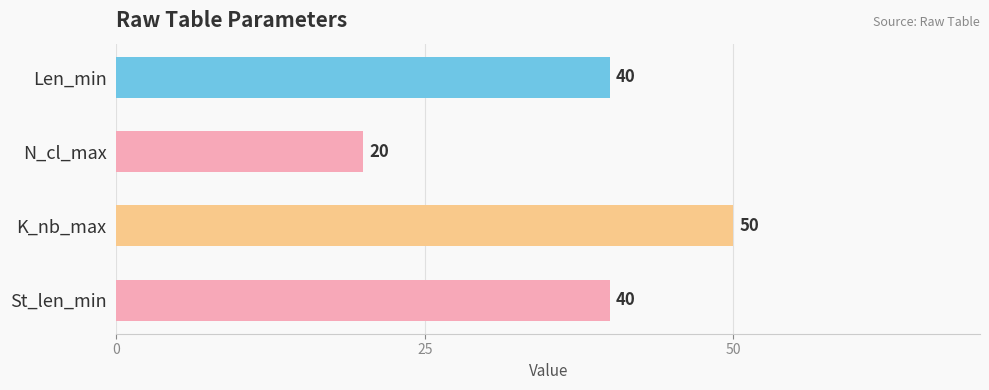

Approximately how many times larger is the value at St_len_min compared to N_cl_max?

2.0